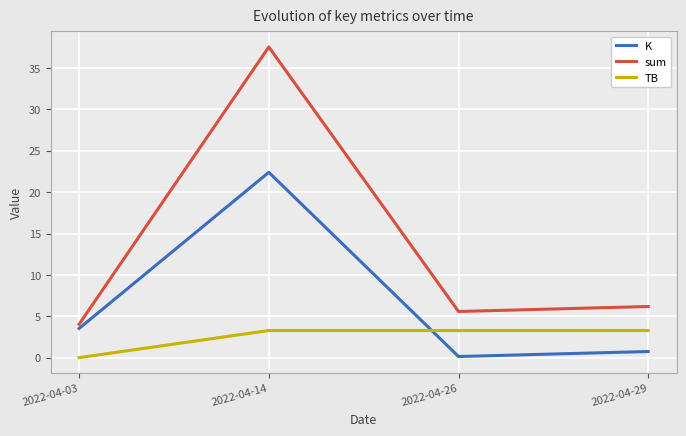

Count the number of data series in this chart.

3